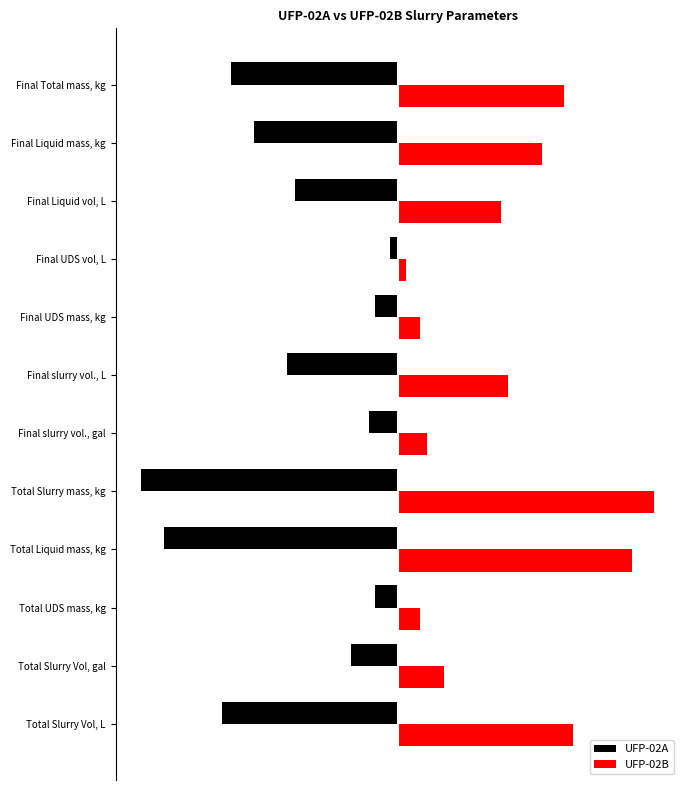

What is the sum of all UFP-02B values?

5.1